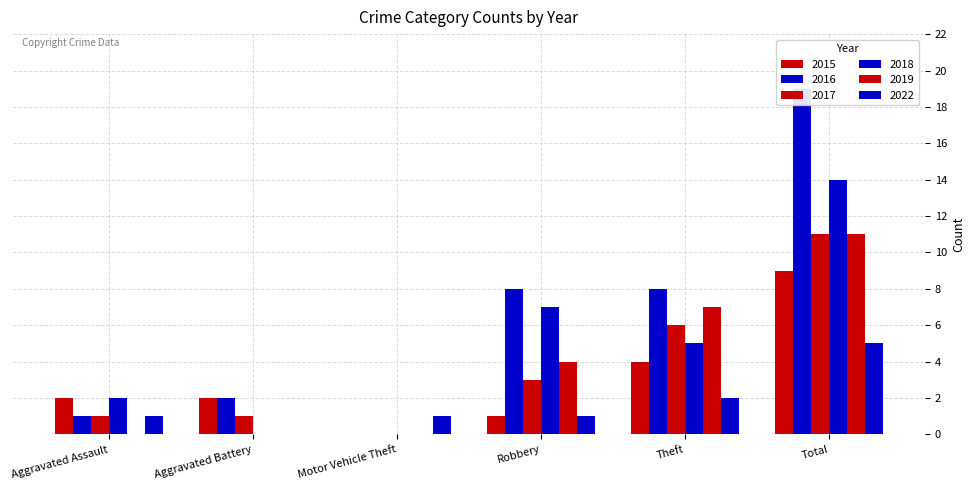

What is the label of the 2nd bar from the right?

Theft